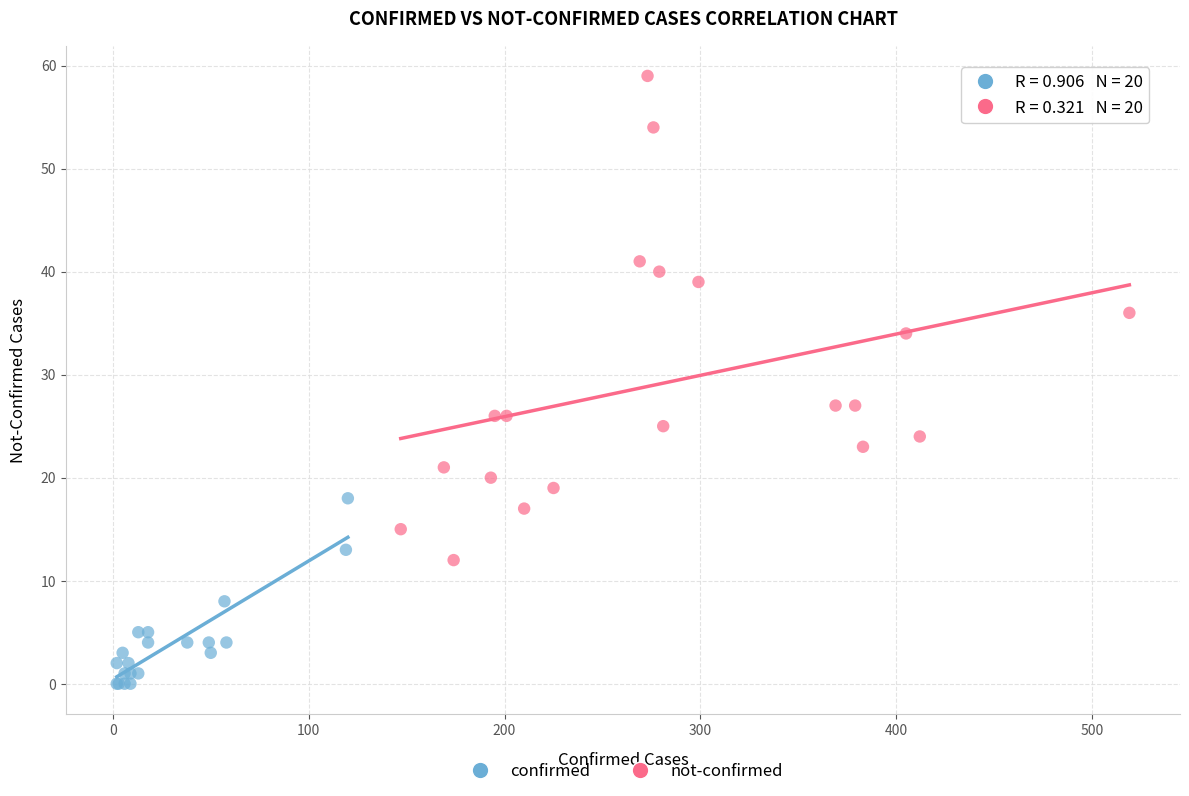

Which series reaches the maximum Y coordinate?

not-confirmed